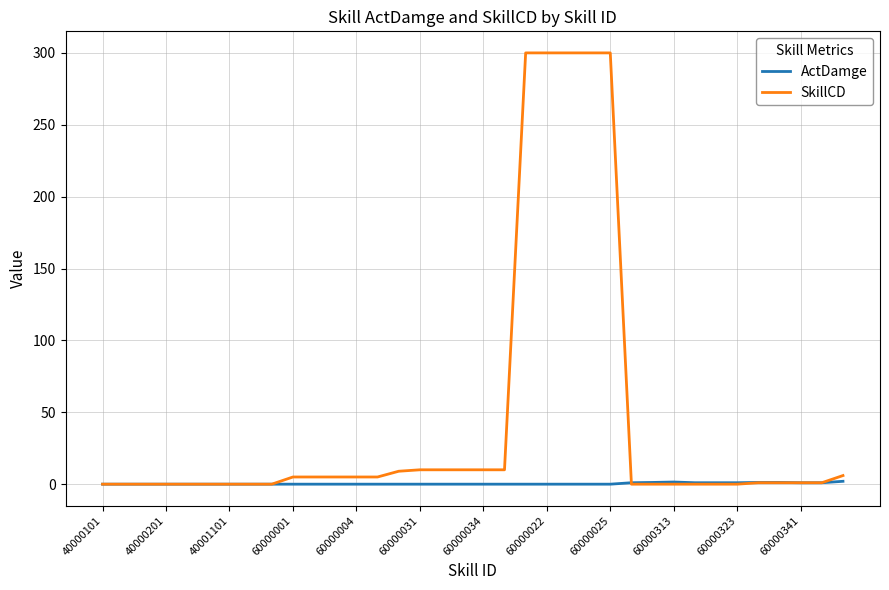

What is the maximum value shown in the chart?

300.0